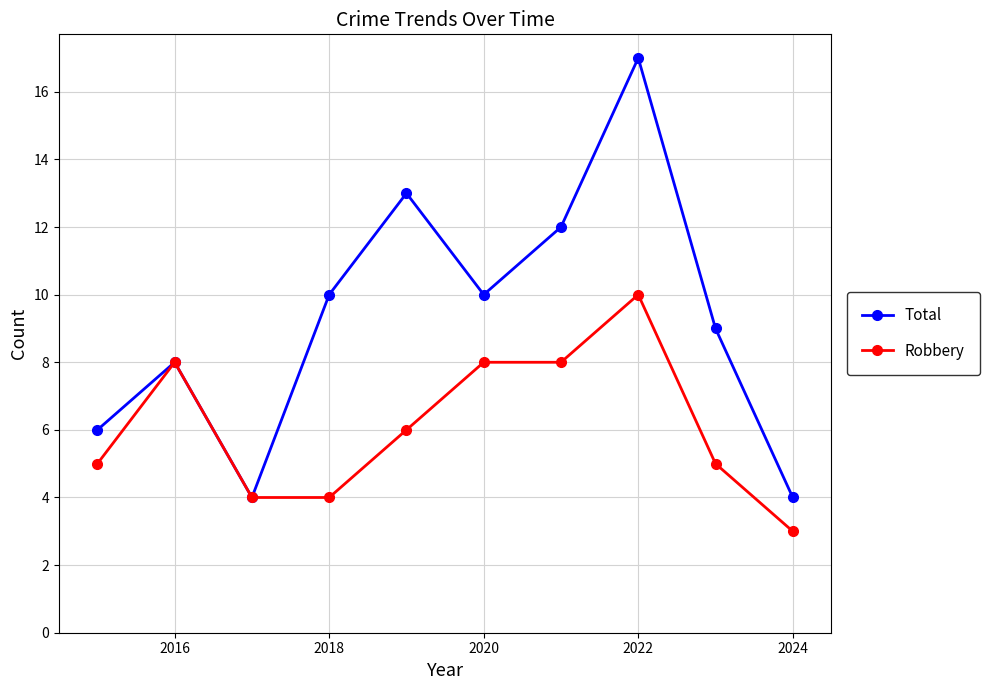

How many interior local valleys does the Total series have?

2